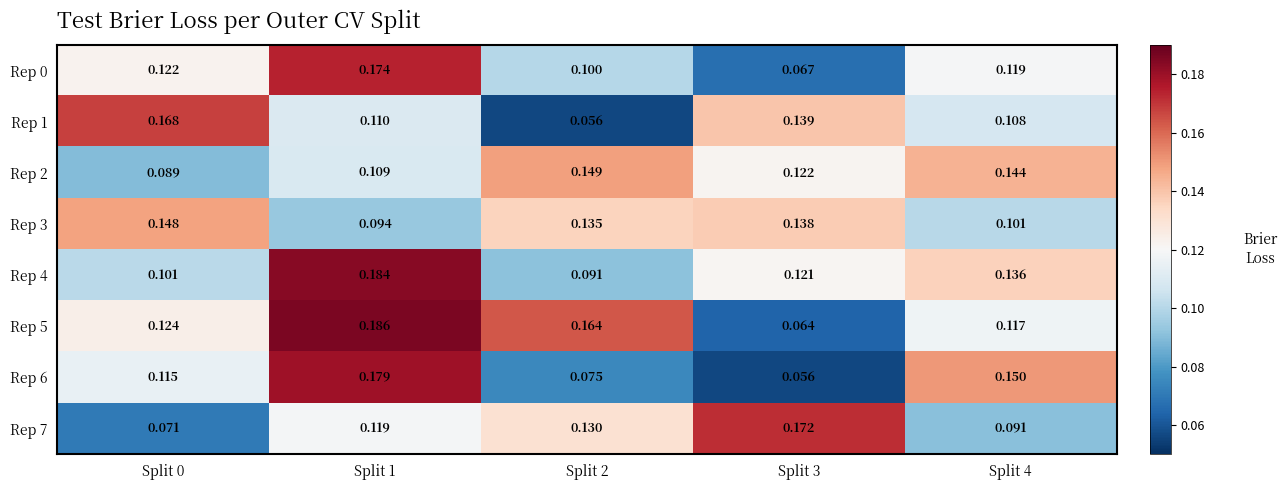

Is the value of Rep 1 at Split 3 greater than the value of Rep 7 at Split 1?

Yes